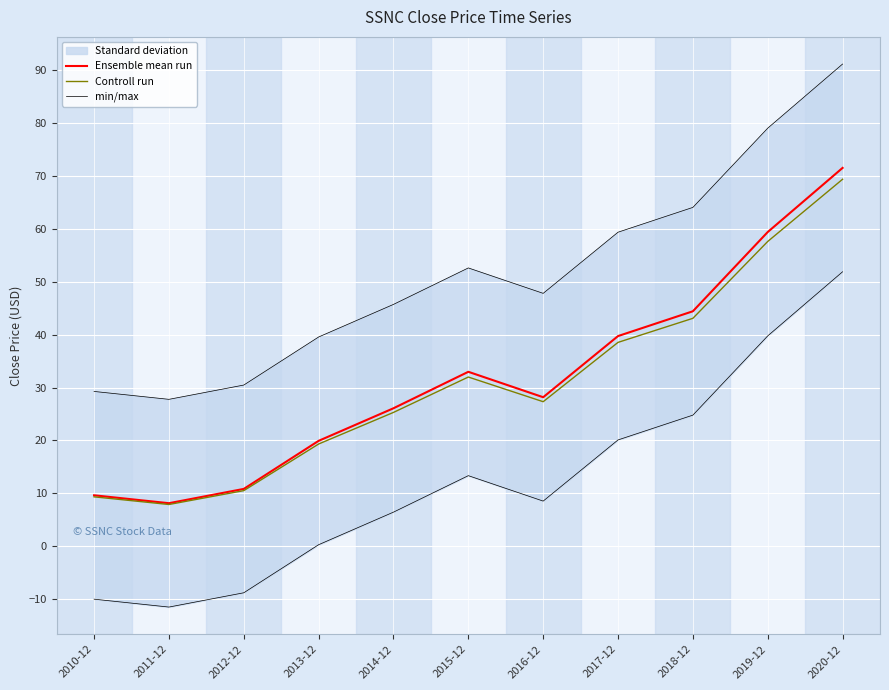

How many lines are shown in the chart?

3